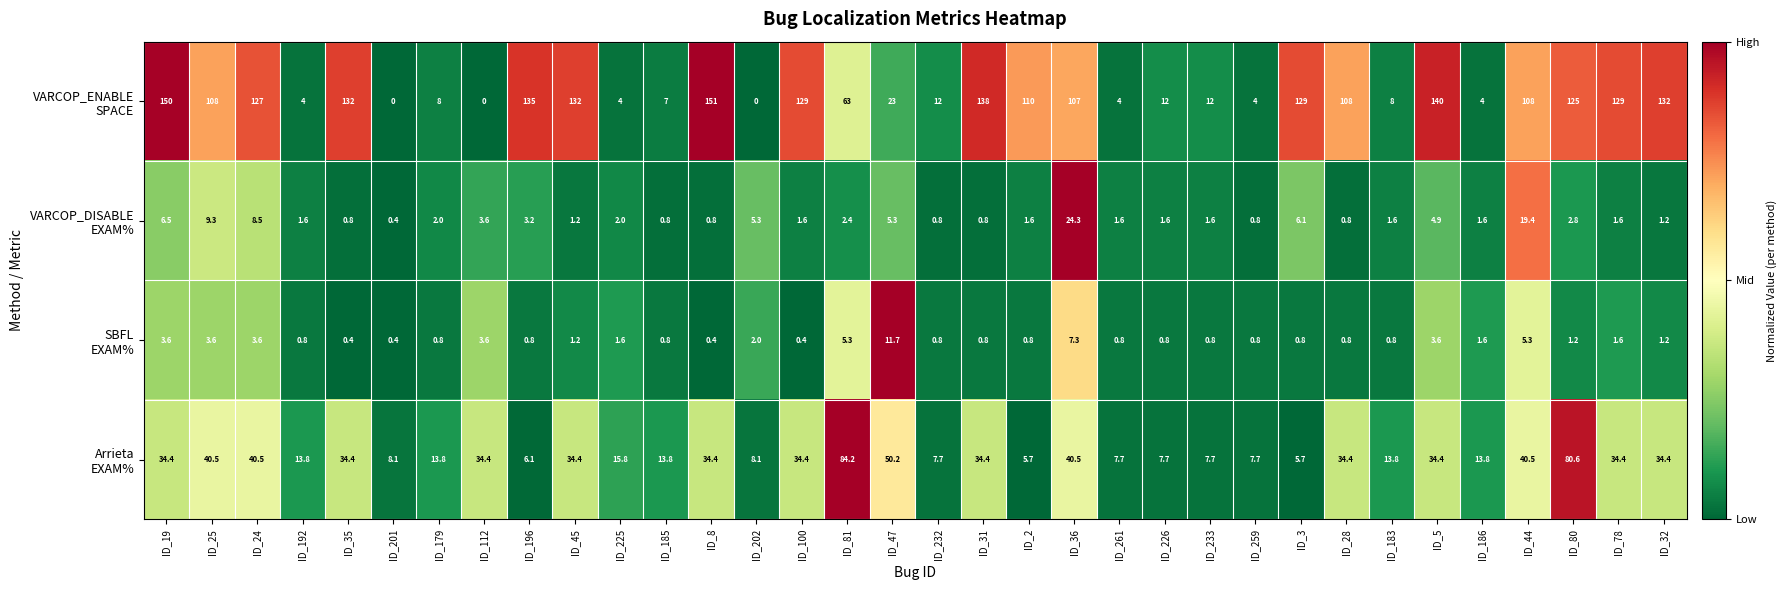

Which category has the highest value across all series?

ID_8